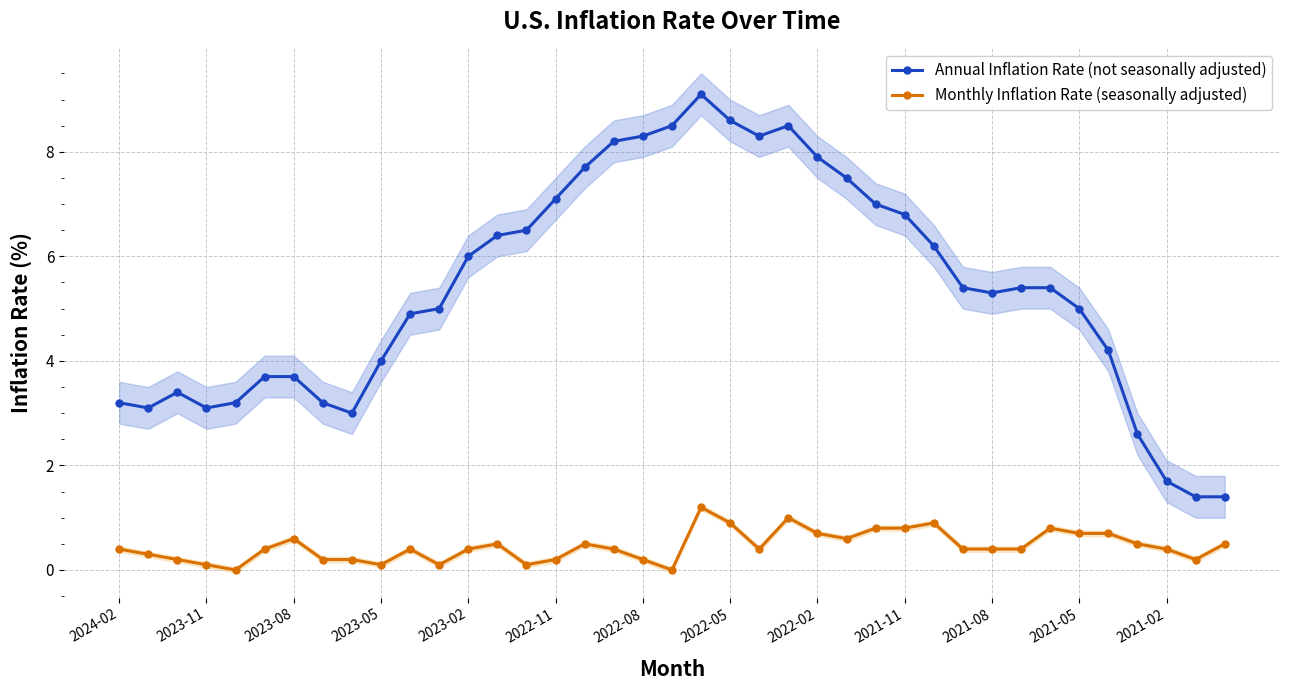

How many data points does each series have?

39